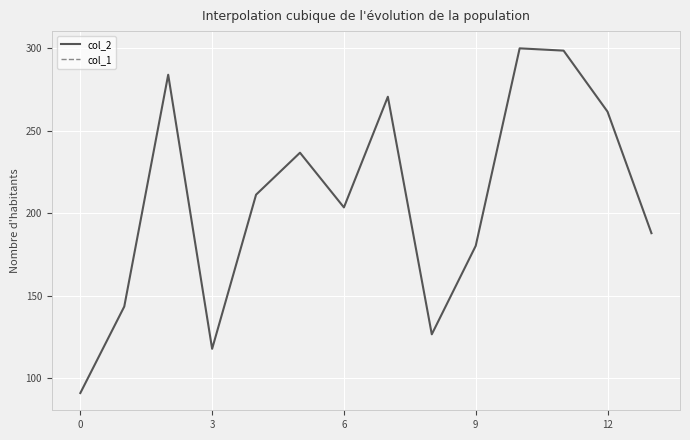

Is this an area chart (filled region under the line)?

No